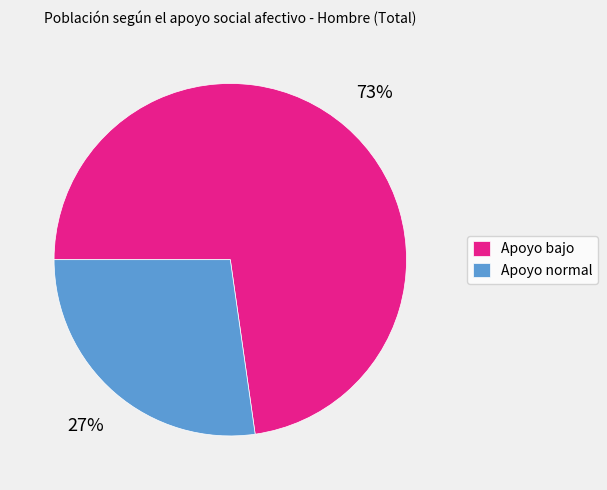

To the nearest percent, what portion does Apoyo normal represent?

27%